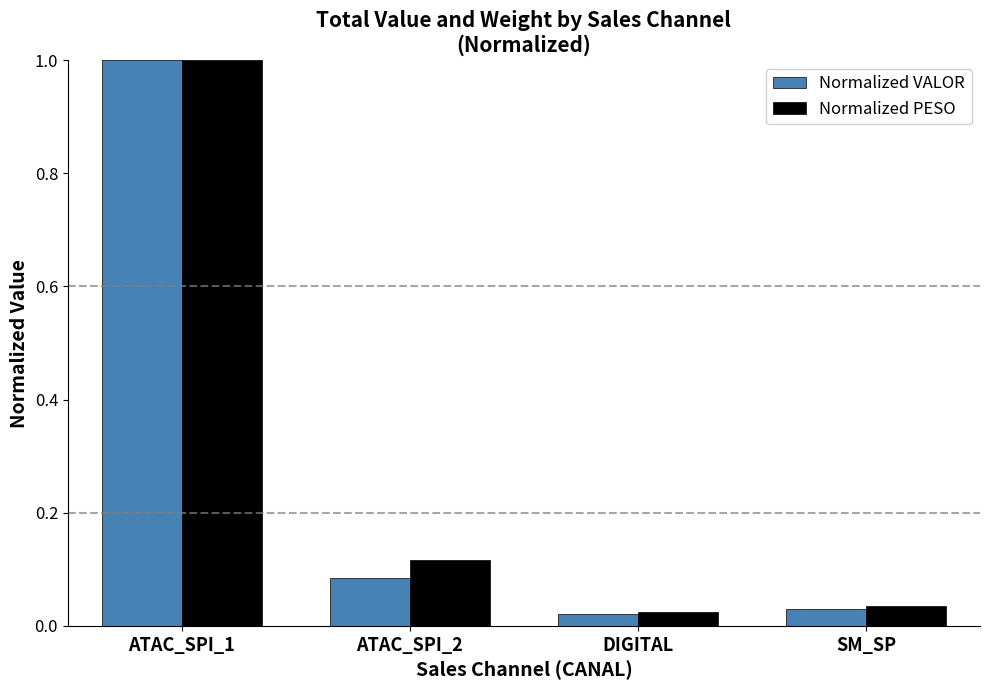

Is the value of Normalized PESO at SM_SP greater than the value of Normalized VALOR at ATAC_SPI_2?

No